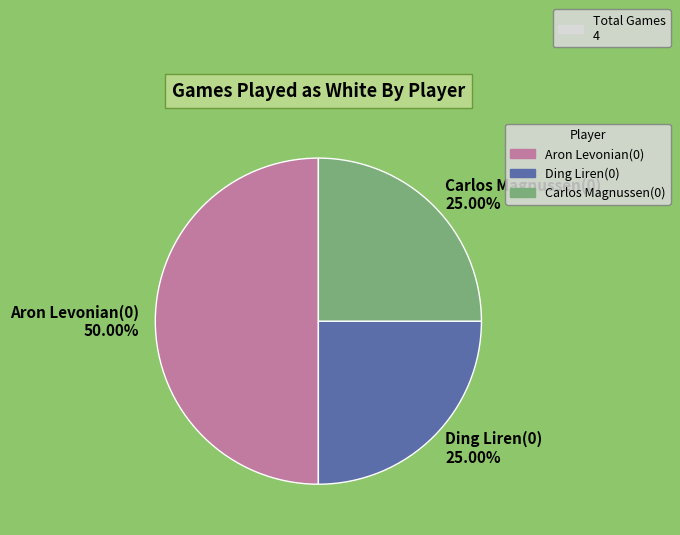

Combined, do Carlos Magnussen(0) and Aron Levonian(0) account for over 50%?

Yes